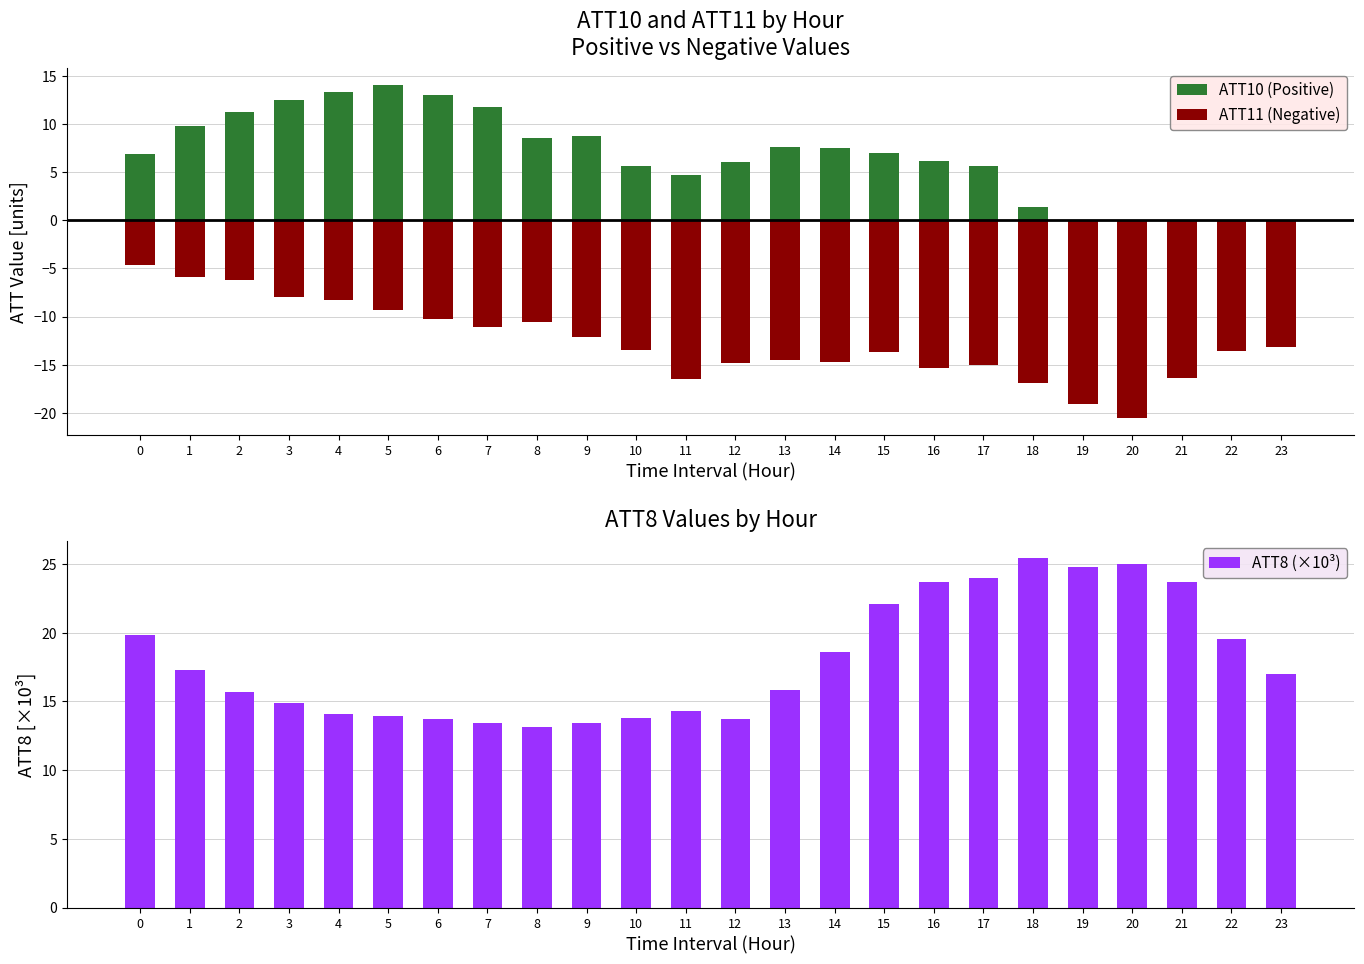

Is the value of ATT10 (Positive) at 15 greater than the value of ATT8 (×10³) at 7?

No